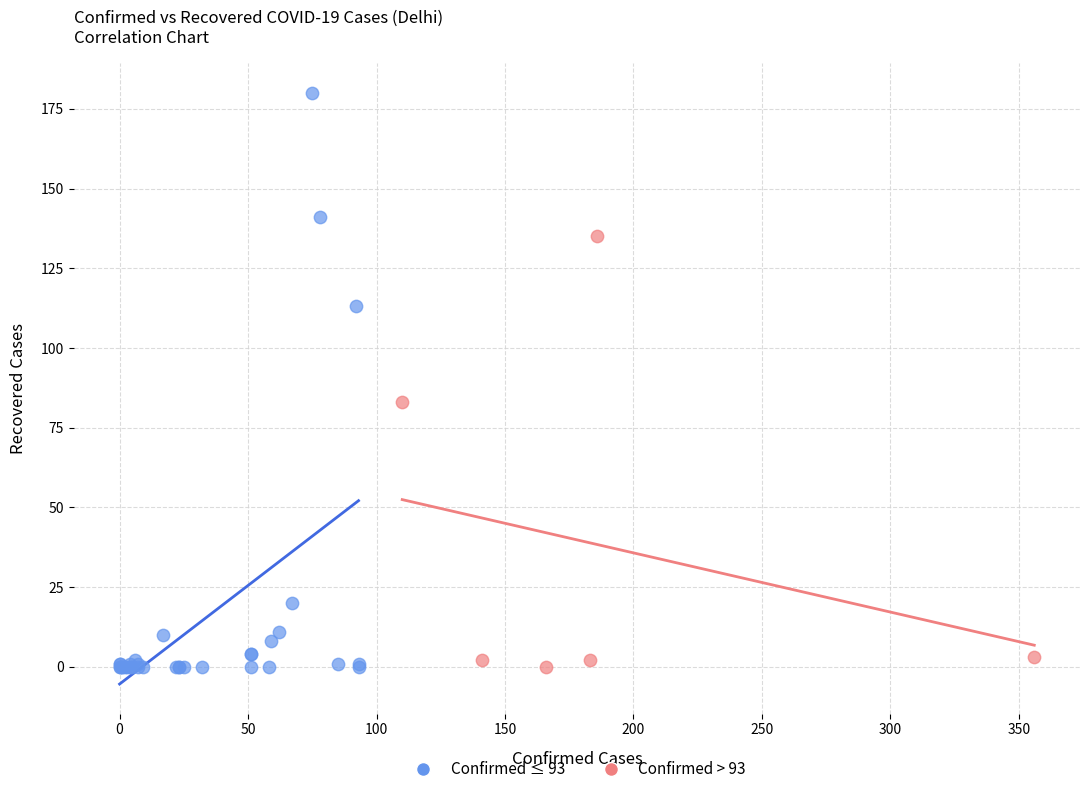

Which series has the largest Y range (max minus min)?

Confirmed ≤ 93